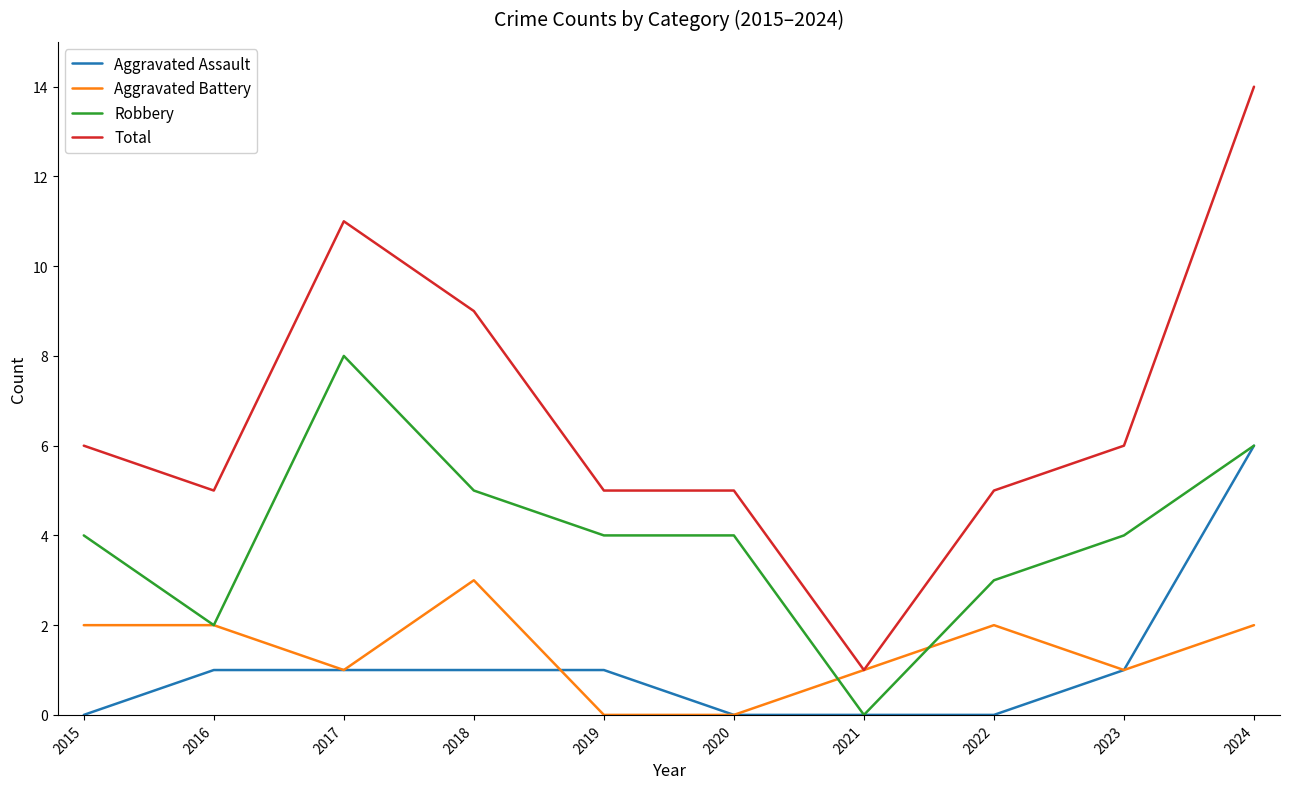

Which series ends up on top after the final intersection of Robbery and Aggravated Battery?

Robbery